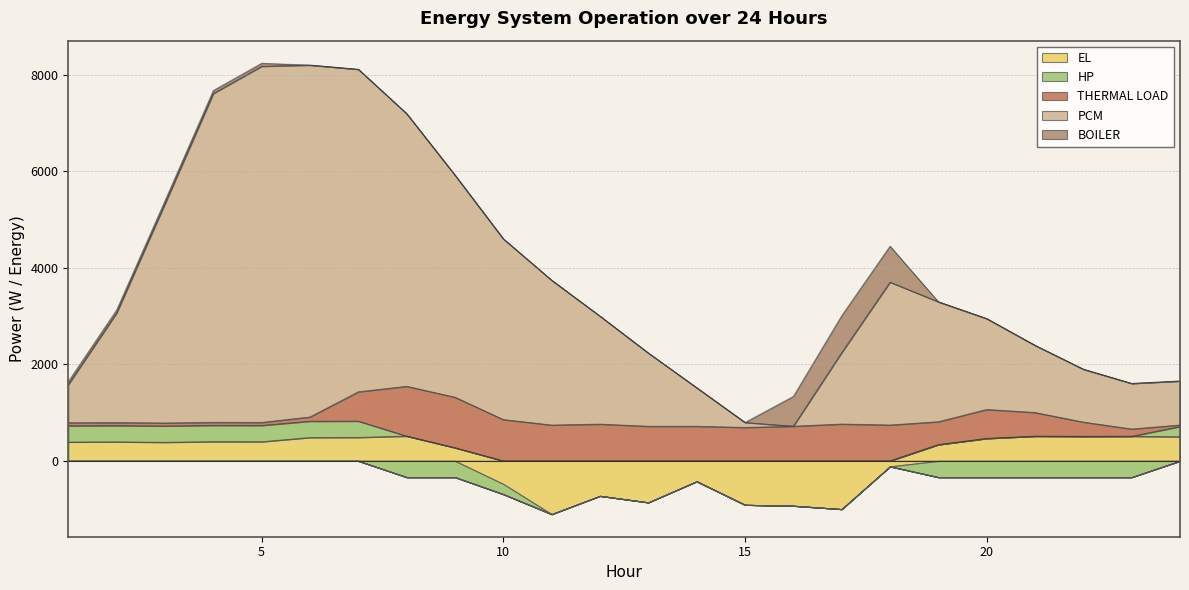

What is the highest value of the EL series?

514.6